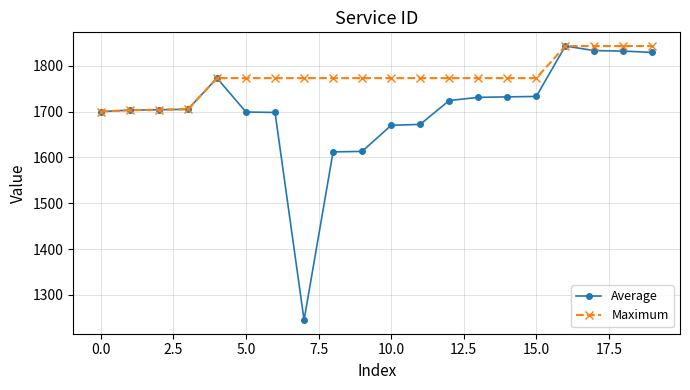

List the series in order of their overall mean, highest first.

Maximum, Average